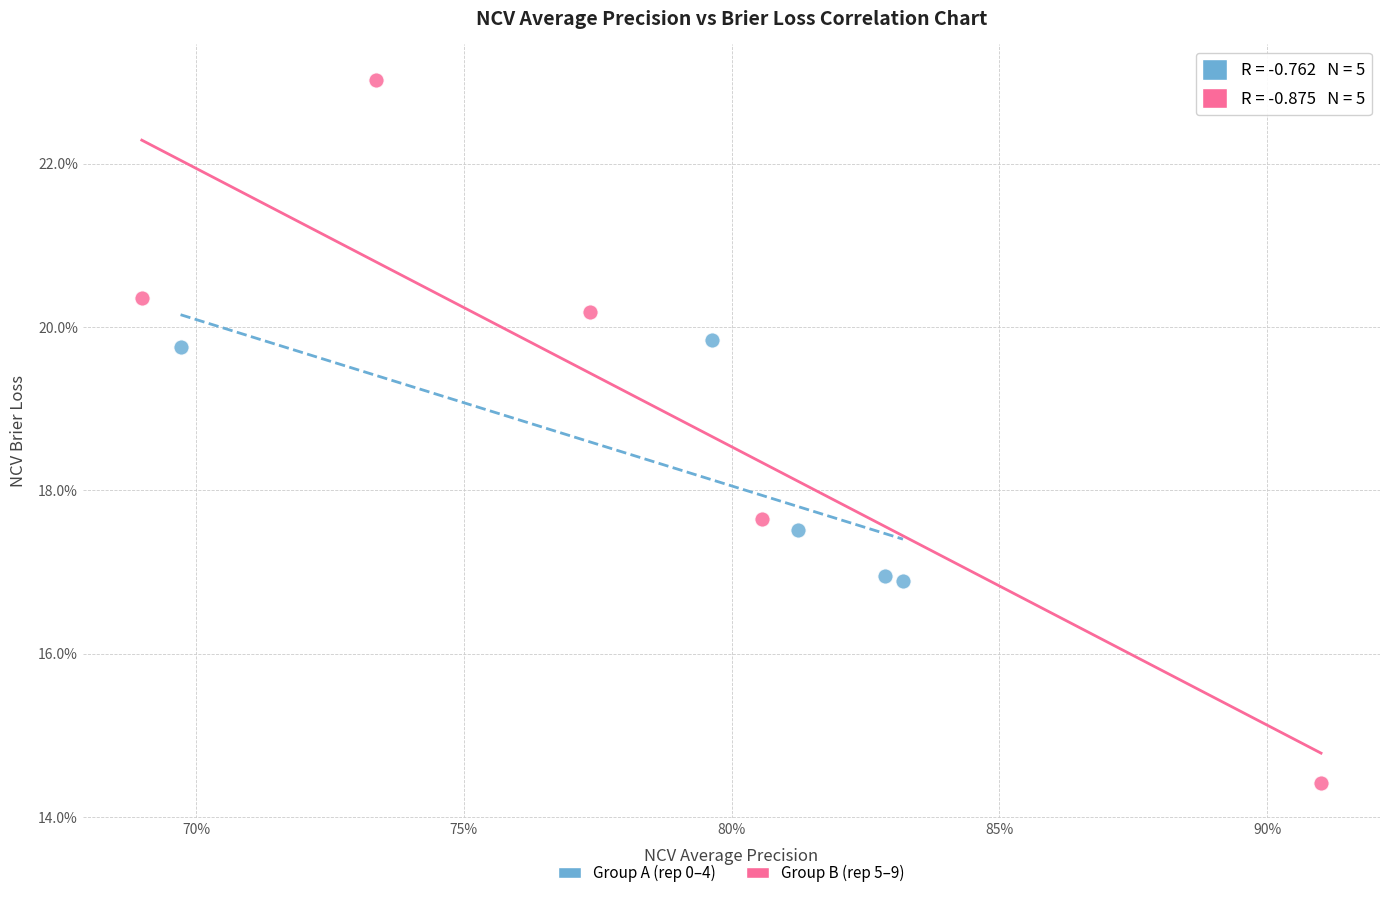

What are all the series names shown in the legend?

Group A (rep 0–4), Group B (rep 5–9)